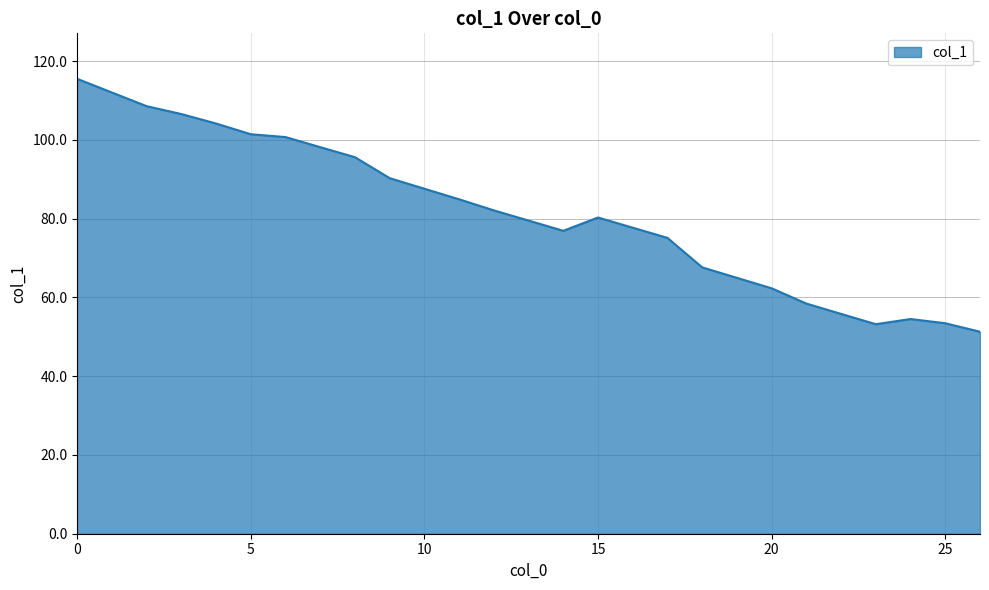

What is the minimum value shown in the chart?

51.3